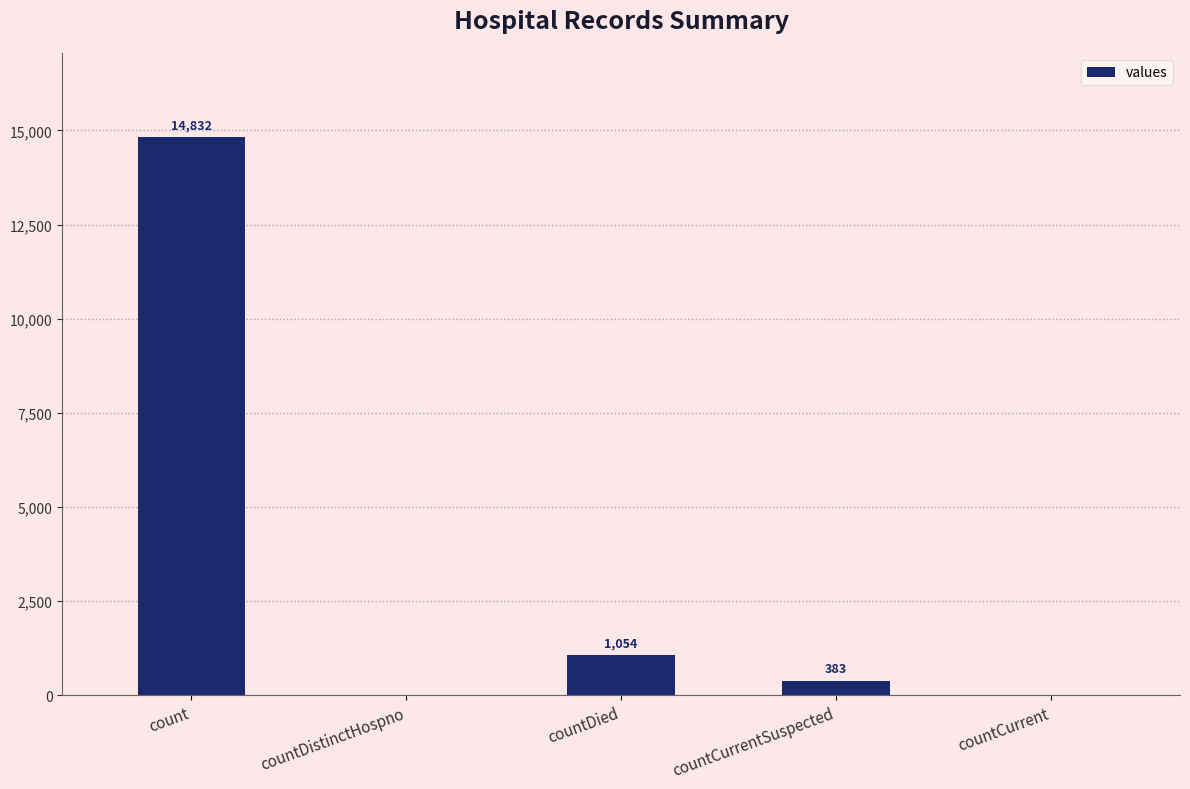

The value at countDistinctHospno is 0. True or false?

True